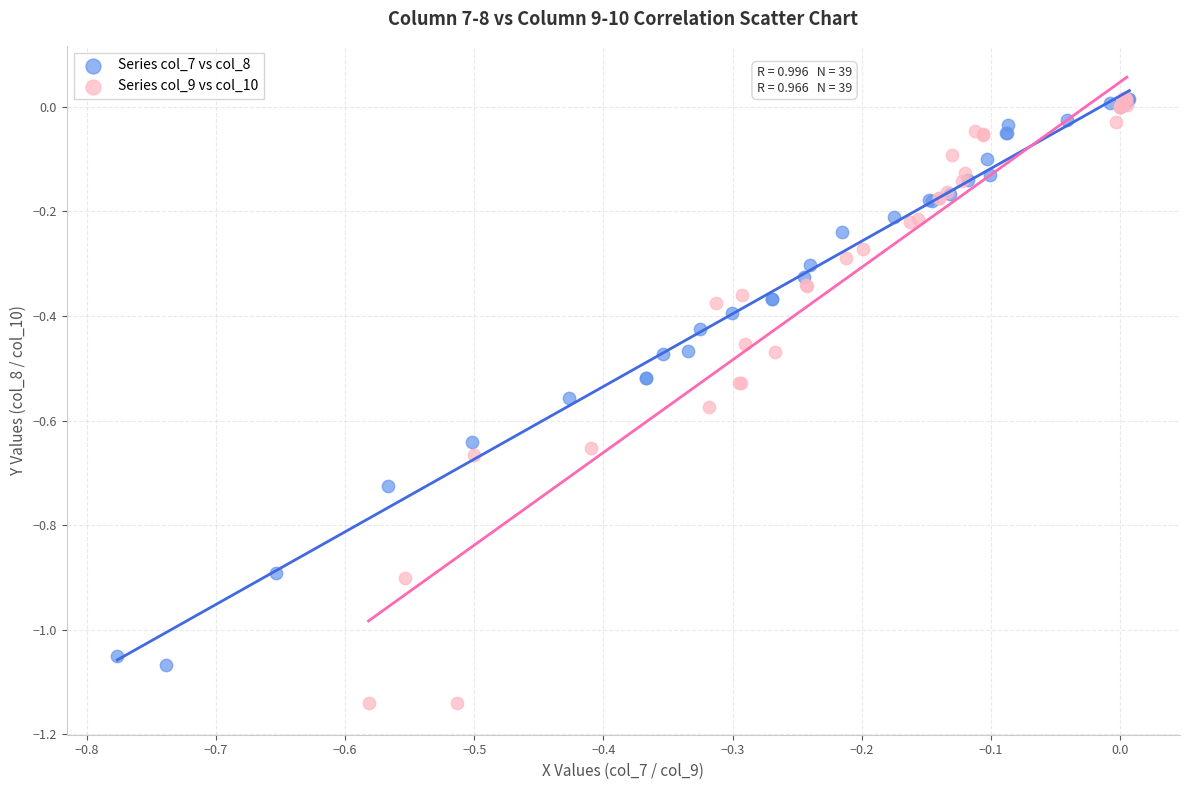

Which series has the largest Y range (max minus min)?

Series col_9 vs col_10